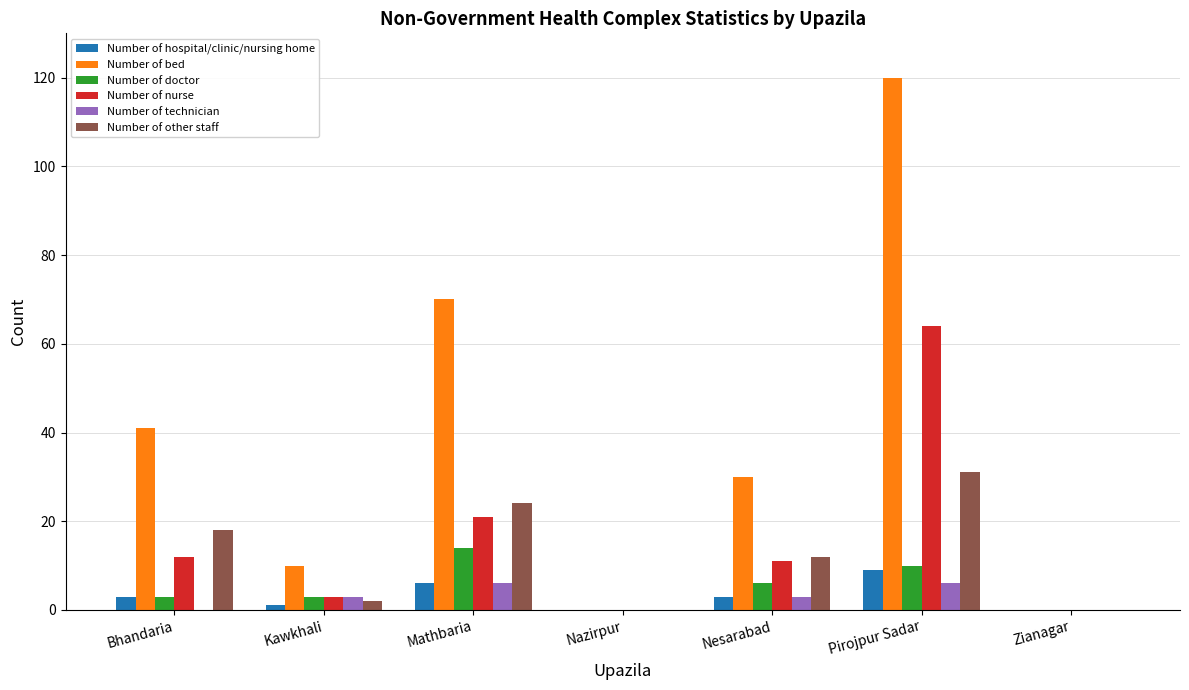

Is it true that Number of doctor equals 0 at Zianagar?

True